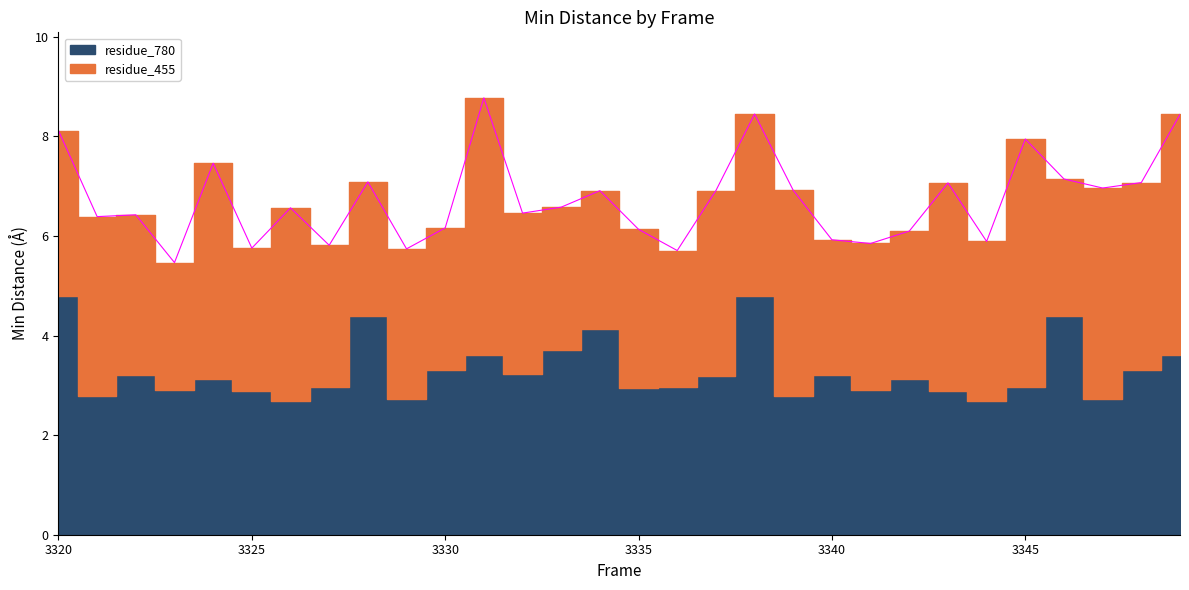

The value of residue_455 at 3342 is 3.0. True or false?

True